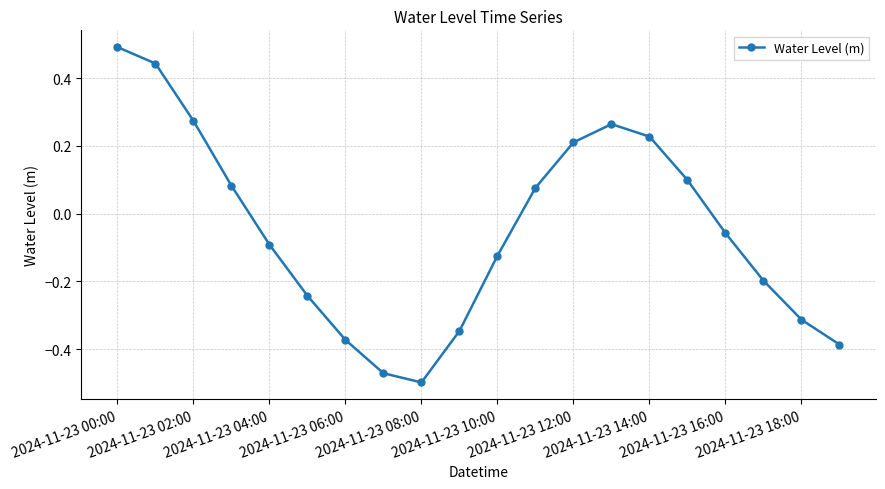

What is the maximum value shown in the chart?

0.5